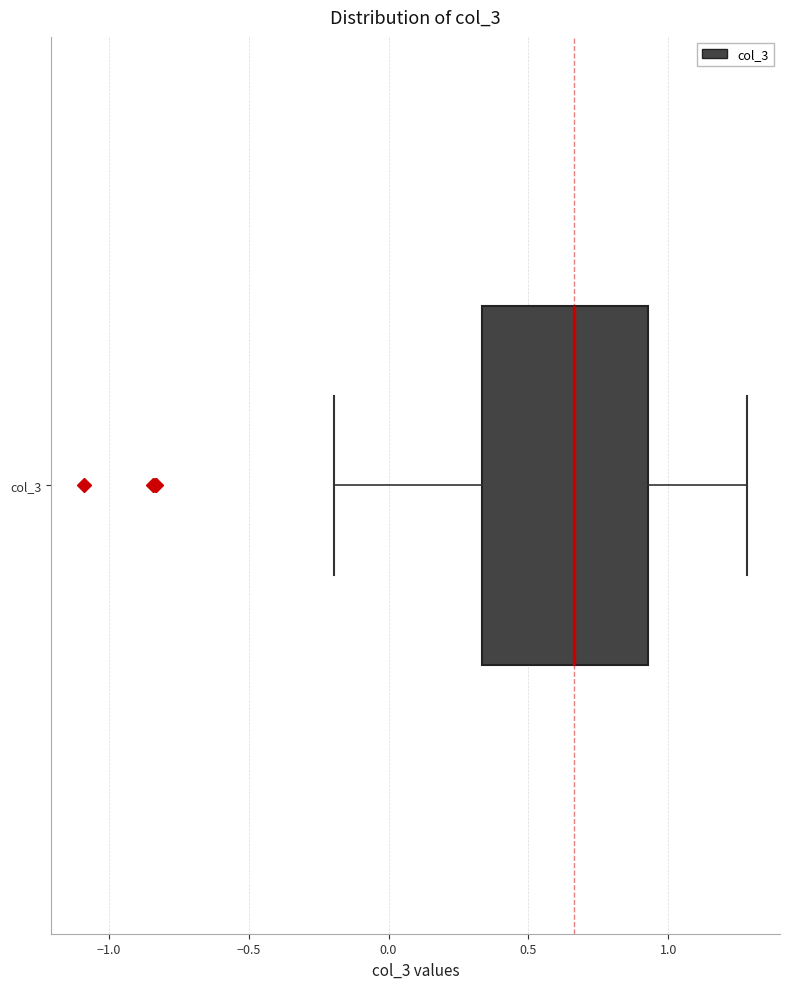

Read this box plot against the x-axis: the position of the median line, the range covered by the box, and the ends of both whiskers. The values are not printed on the chart, so give them approximately, as read against the axis.

median 0.65, box 0.35 to 0.95, whiskers -0.20 to 1.30